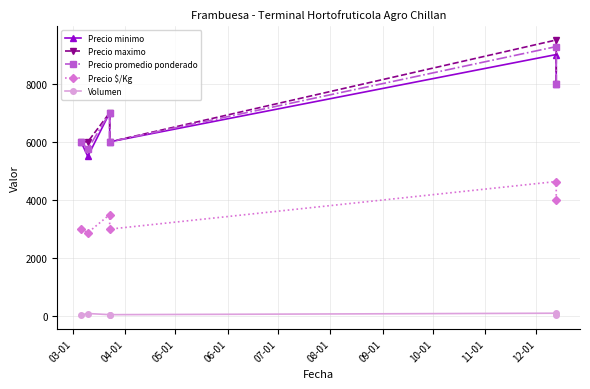

True or false: Precio maximo and Precio minimo intersect in this chart.

False